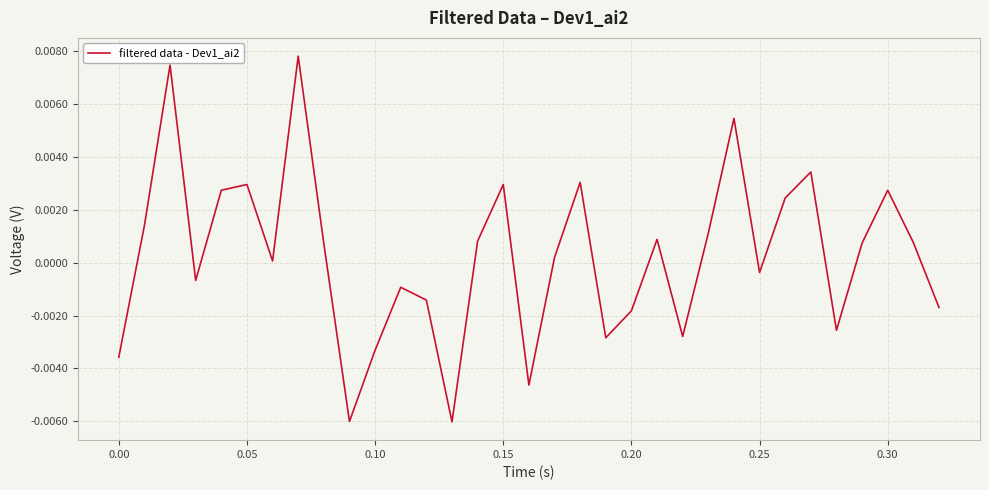

How many lines are shown in the chart?

1